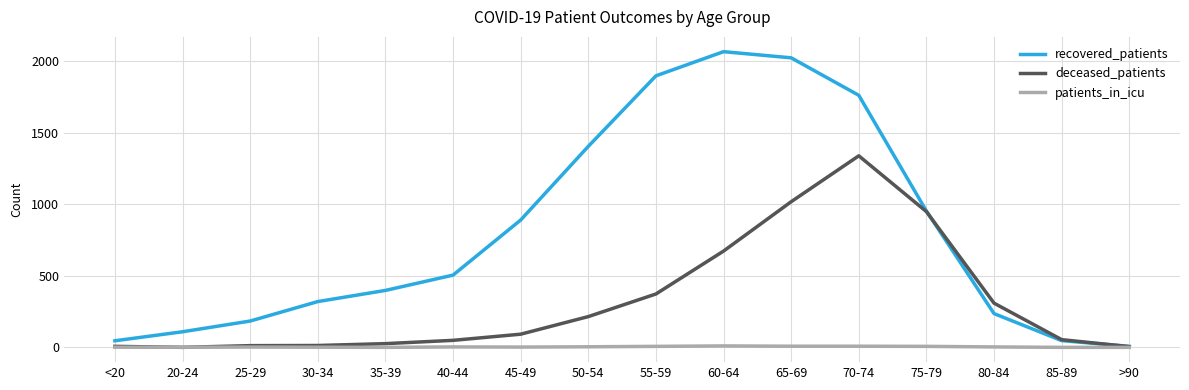

List the series in order of their overall mean, lowest first.

patients_in_icu, deceased_patients, recovered_patients